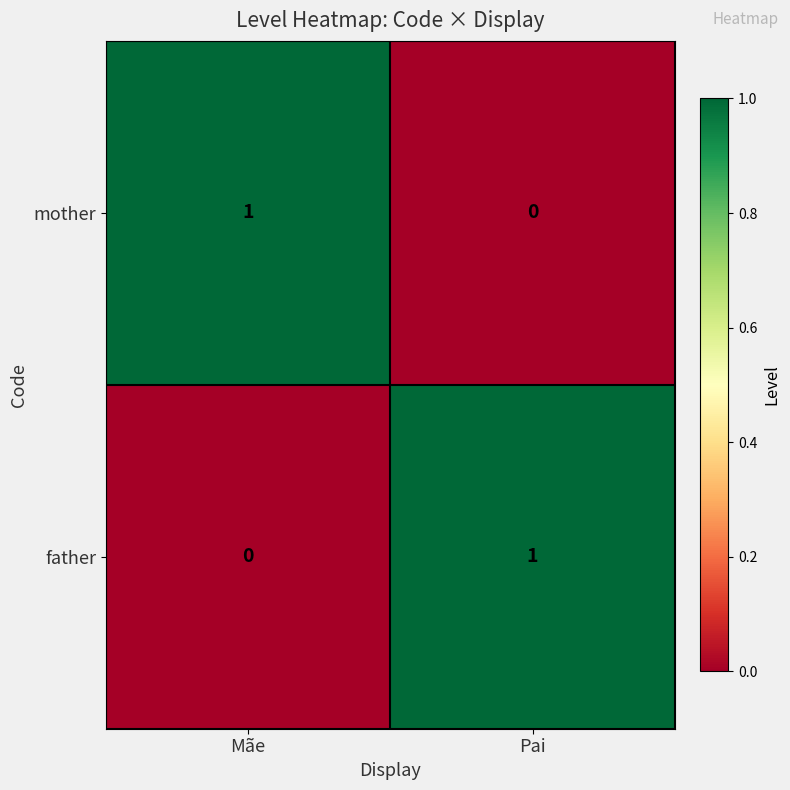

Where is mother nearest to the value 0?

Pai